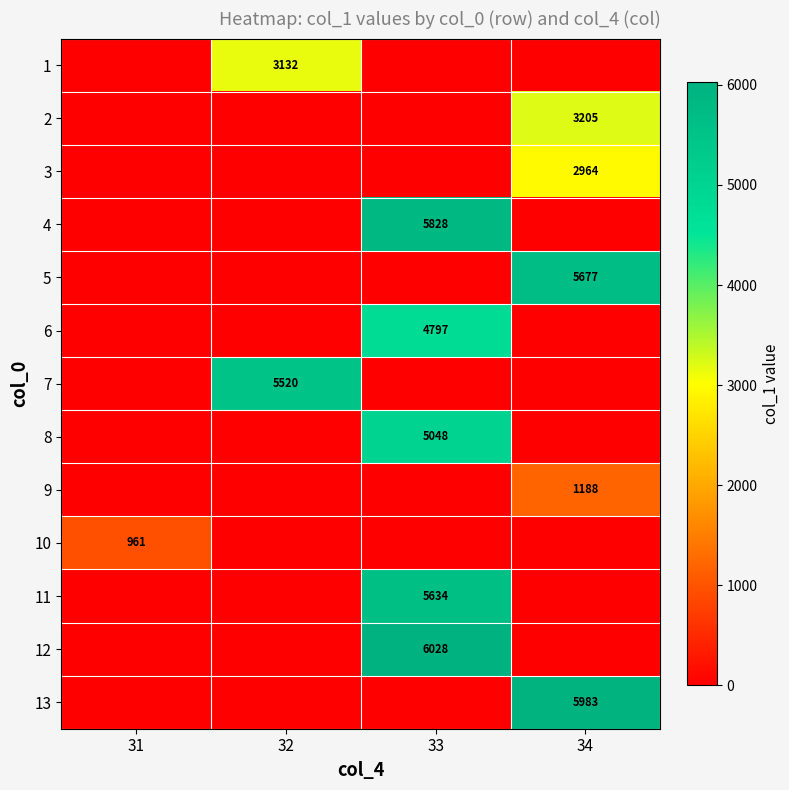

True or false: 12 has a value of 0.0 at 32.

True